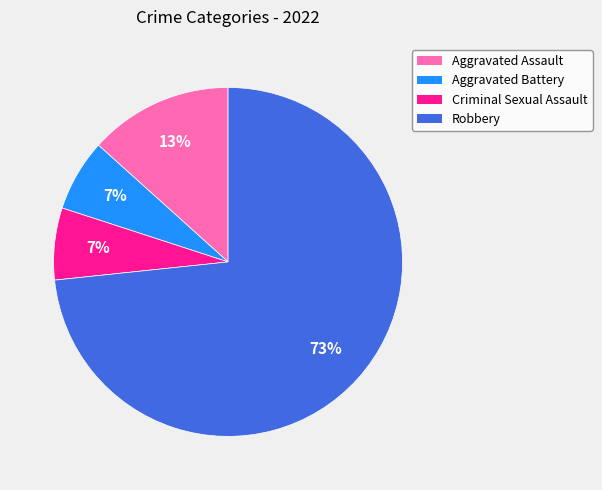

To the nearest percent, what percentage of the pie is Robbery?

73%